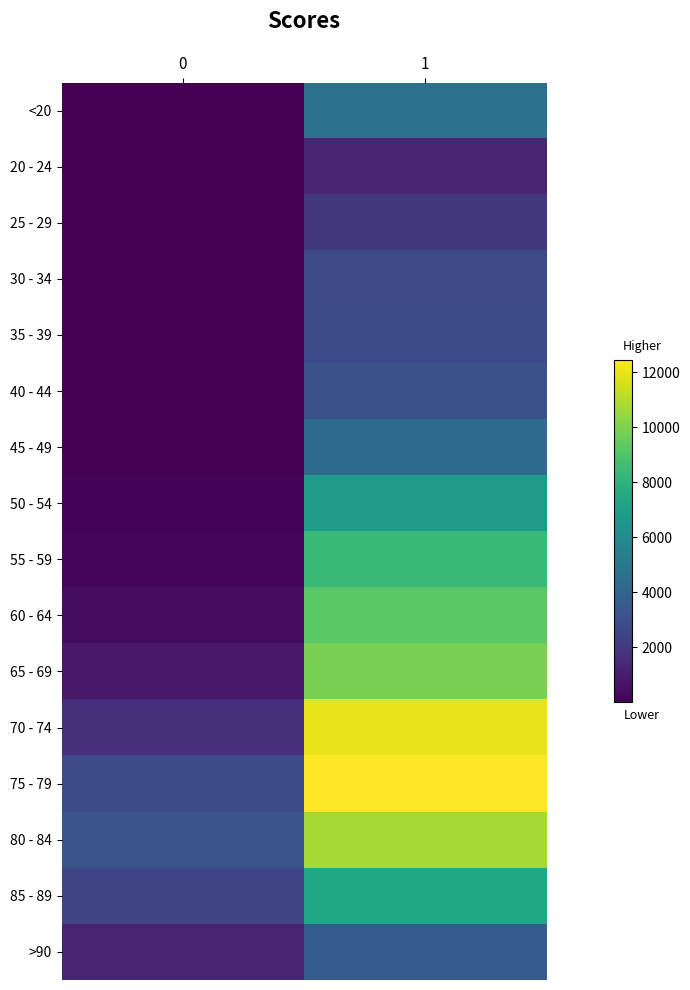

Which series has the largest range (max minus min)?

70 - 74